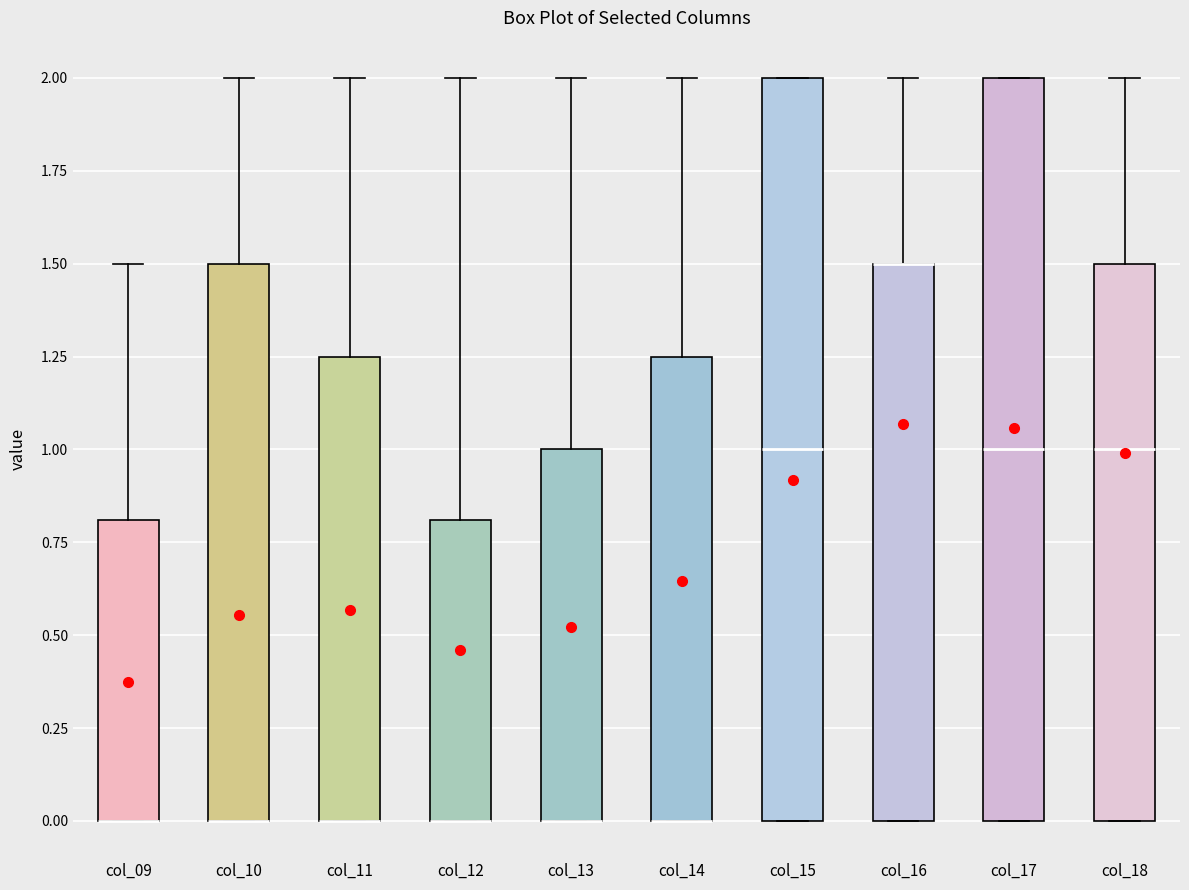

Reading left to right, read every box against the y-axis: the position of its median line, the range the box covers, and the ends of its whiskers. The values are not printed on the chart, so give them approximately, as read against the axis.

col_09: median 0.00 (drawn on the box's lower edge), box 0.00 to 0.80, whiskers 0.00 to 1.50
col_10: median 0.00 (drawn on the box's lower edge), box 0.00 to 1.50, whiskers 0.00 to 2.00
col_11: median 0.00 (drawn on the box's lower edge), box 0.00 to 1.25, whiskers 0.00 to 2.00
col_12: median 0.00 (drawn on the box's lower edge), box 0.00 to 0.80, whiskers 0.00 to 2.00
col_13: median 0.00 (drawn on the box's lower edge), box 0.00 to 1.00, whiskers 0.00 to 2.00
col_14: median 0.00 (drawn on the box's lower edge), box 0.00 to 1.25, whiskers 0.00 to 2.00
col_15: median 1.00, box 0.00 to 2.00, whiskers 0.00 to 2.00
col_16: median 1.50 (drawn on the box's upper edge), box 0.00 to 1.50, whiskers 0.00 to 2.00
col_17: median 1.00, box 0.00 to 2.00, whiskers 0.00 to 2.00
col_18: median 1.00, box 0.00 to 1.50, whiskers 0.00 to 2.00